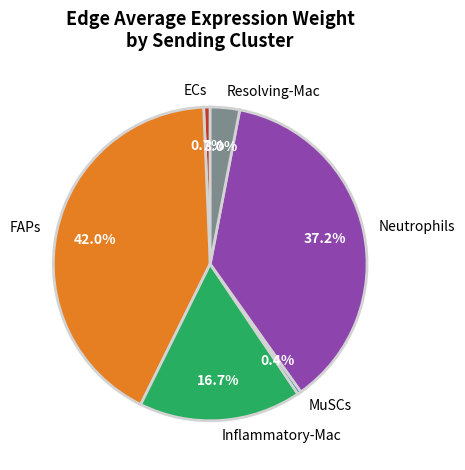

The Inflammatory-Mac slice represents 30% of the pie. True or false?

False